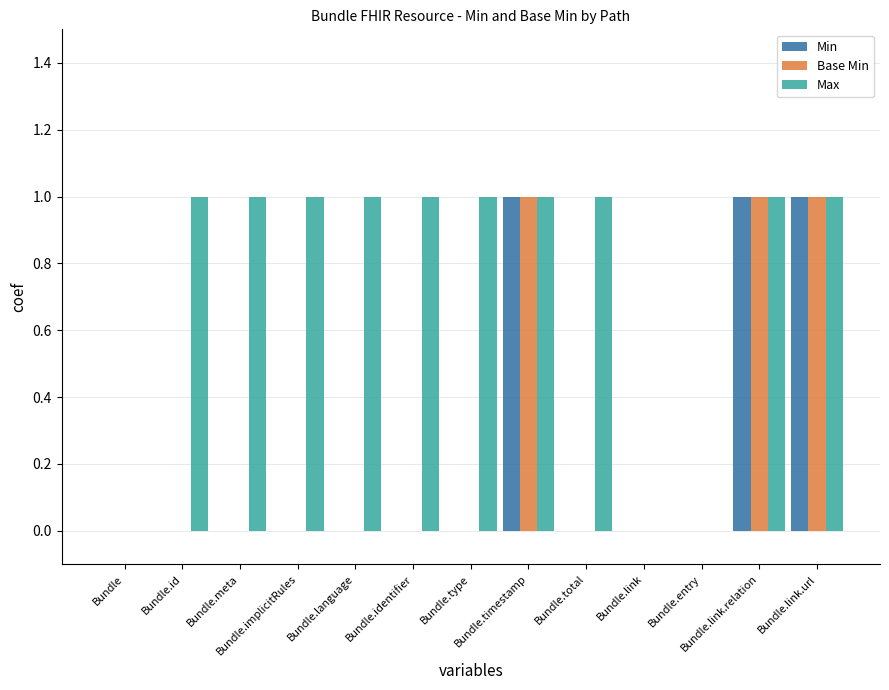

Which series has the largest total across all categories?

Max